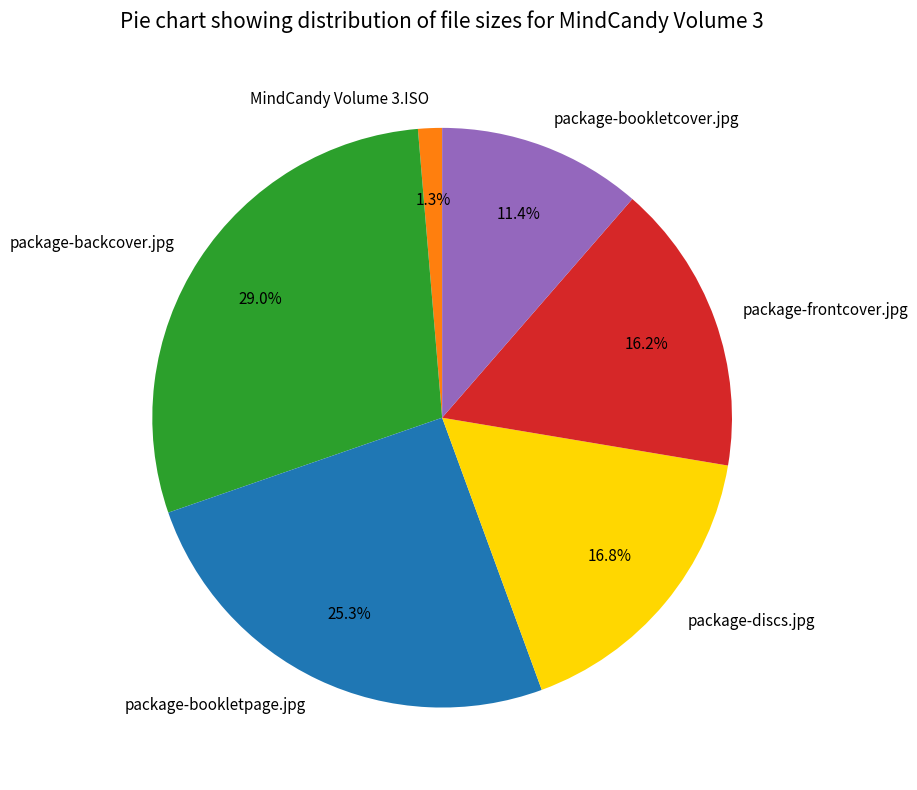

Is it true that package-backcover.jpg is 29% of the pie?

True